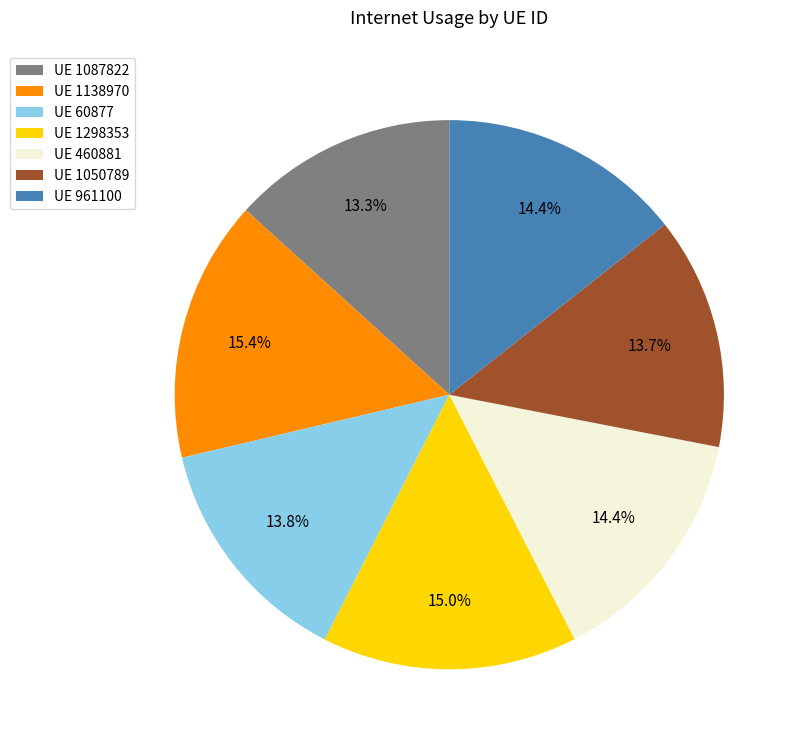

Count the number of slices in the pie.

7